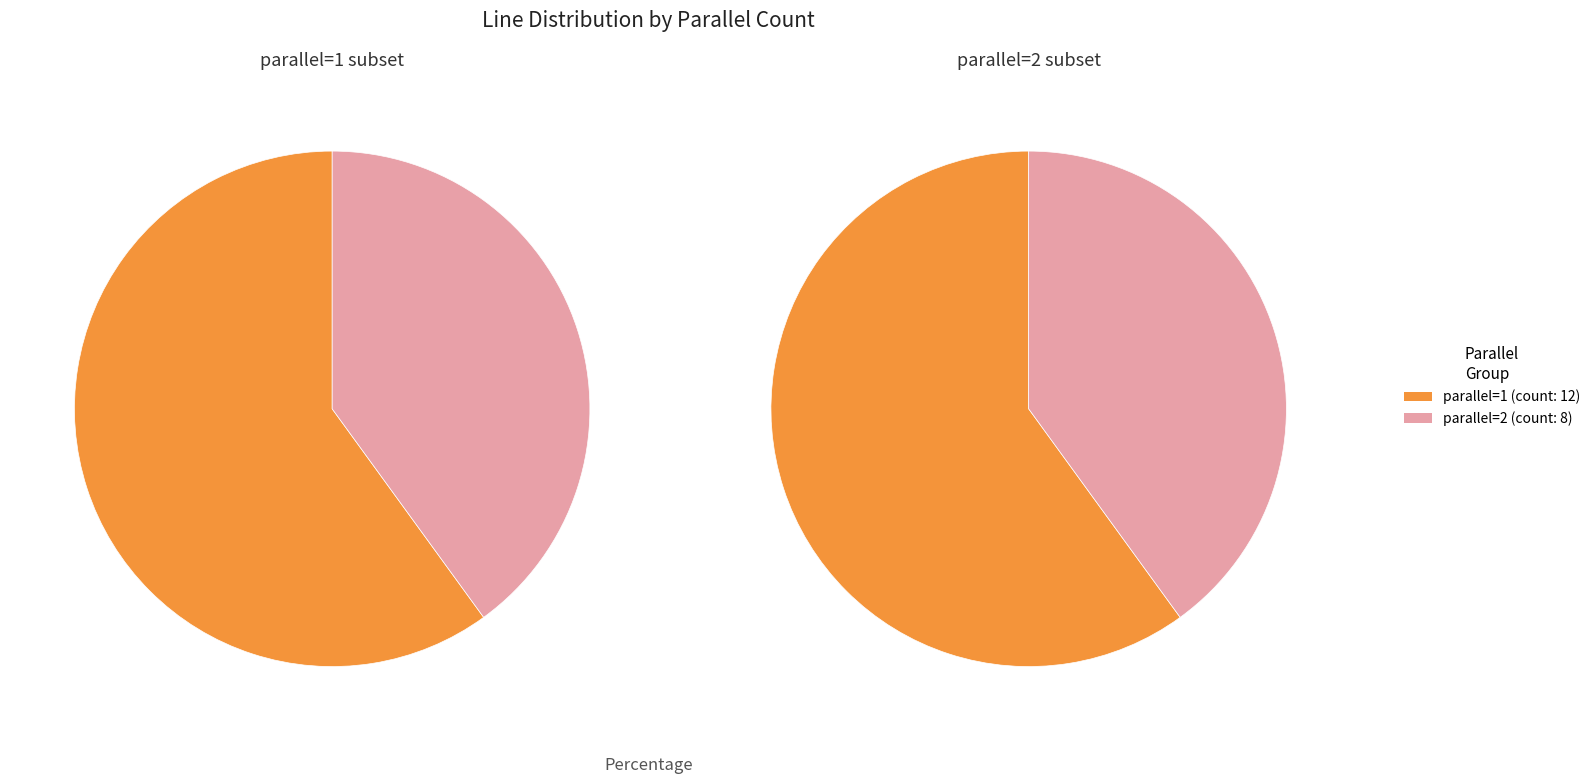

To the nearest percent, what is the difference between the largest and smallest slice percentages?

20%